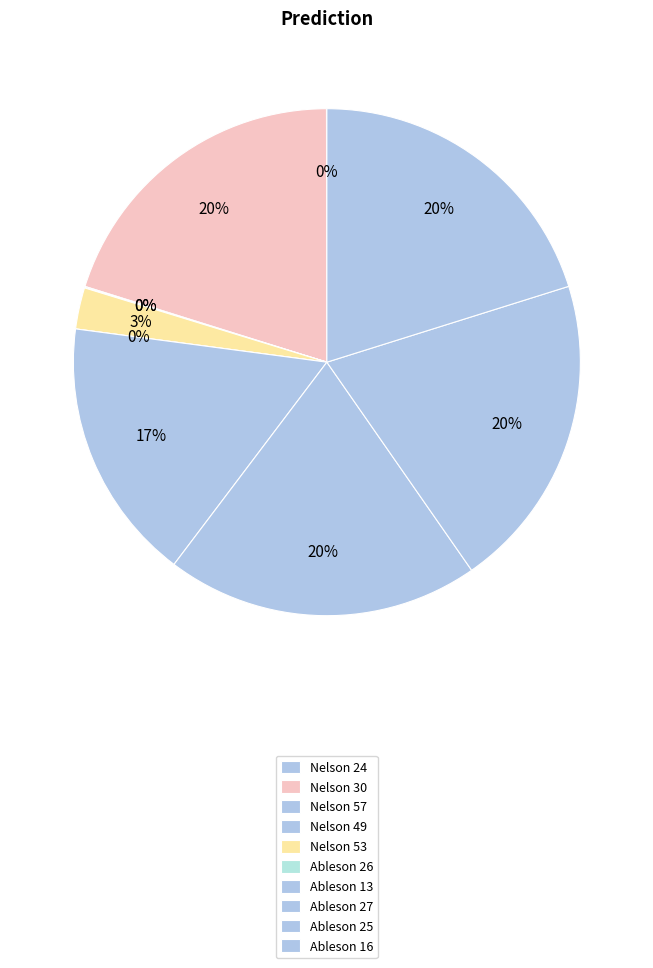

The Ableson 25 slice represents 20% of the pie. True or false?

True